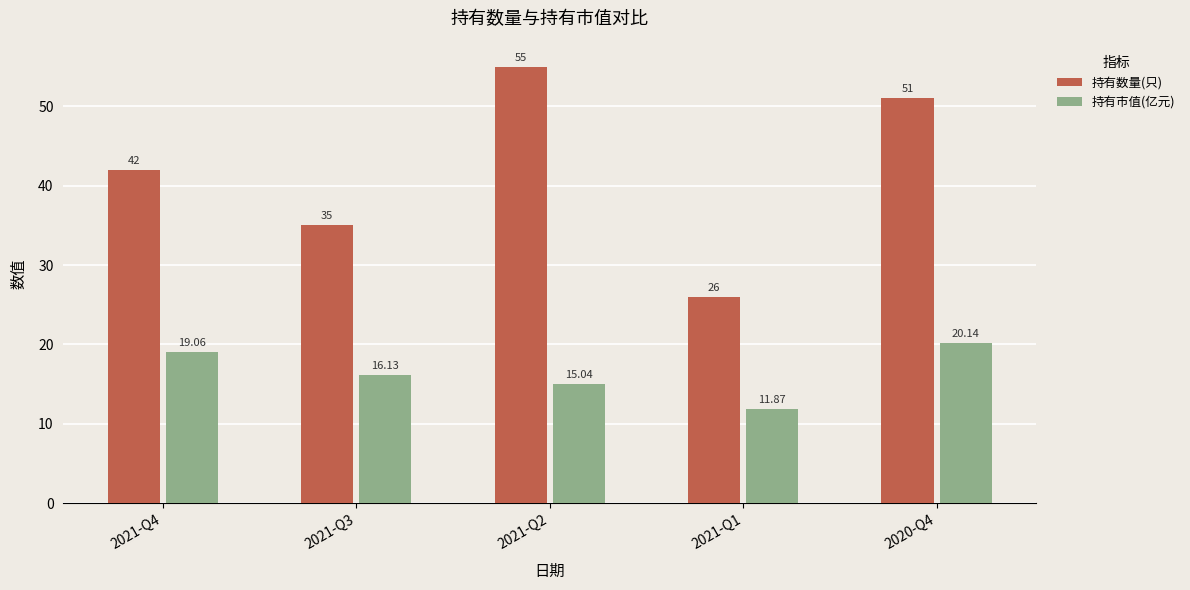

Is it true that 持有市值(亿元) equals 18.1 at 2021-Q1?

False